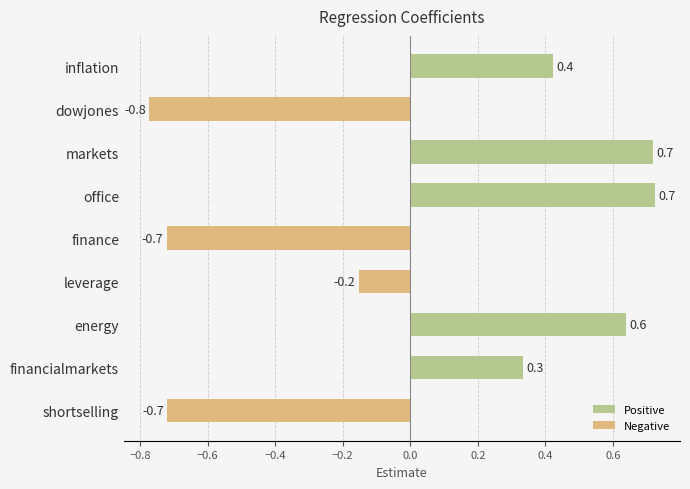

What is the difference between the maximum and minimum values?

1.5